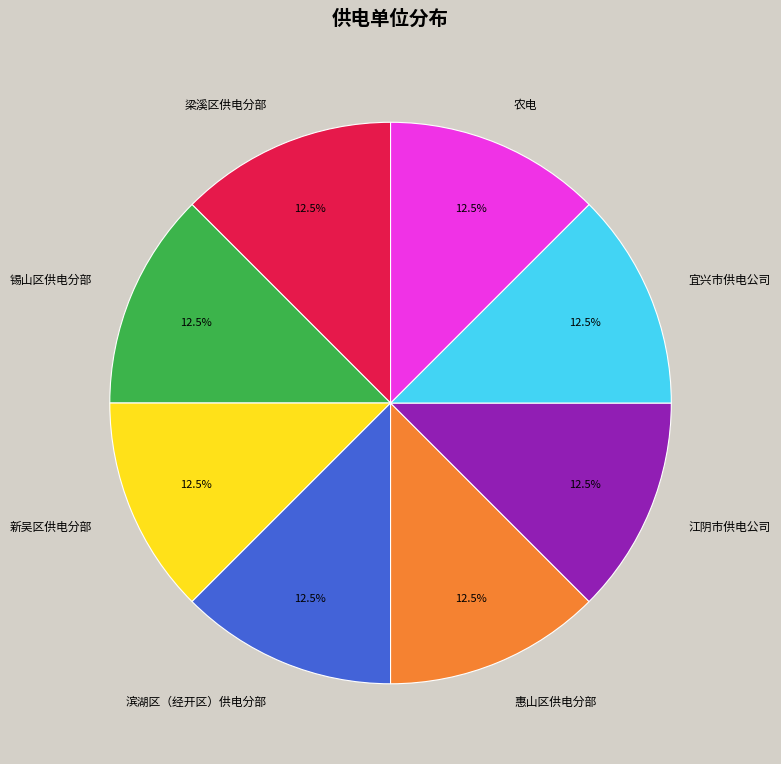

Approximately how many times larger is the value at 锡山区供电分部 compared to 宜兴市供电公司?

1.0